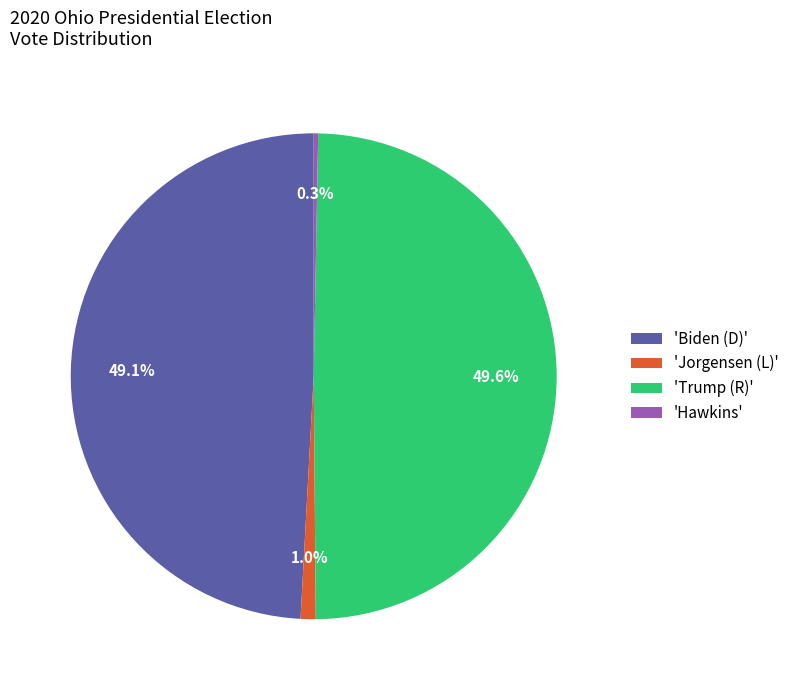

What portion of the pie excludes 'Trump (R)'?

50.4%